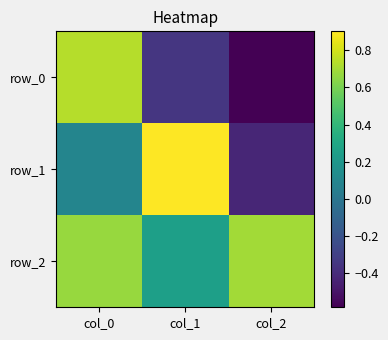

Which has a higher value, col_0 or col_1?

col_0